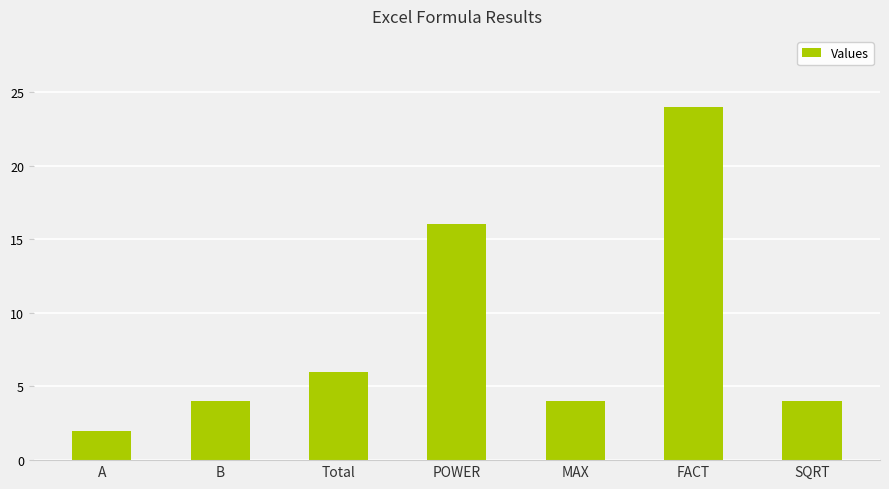

True or false: the data shows 4 at SQRT.

True